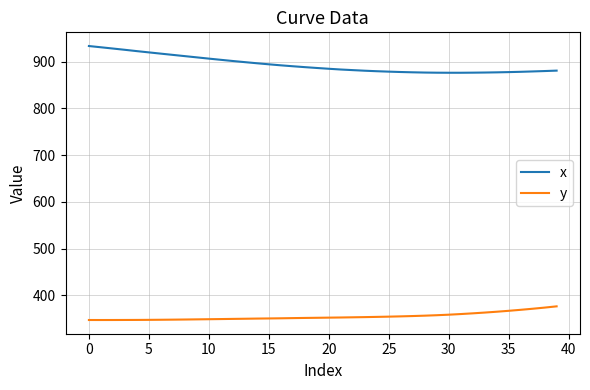

List the series in order of their overall mean, lowest first.

y, x